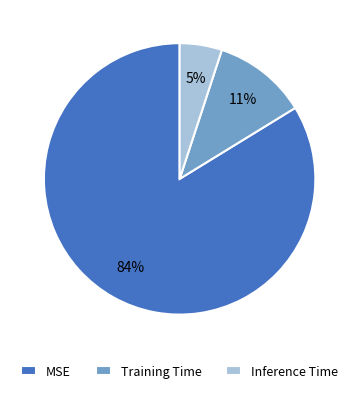

How many slices are in this pie chart?

3